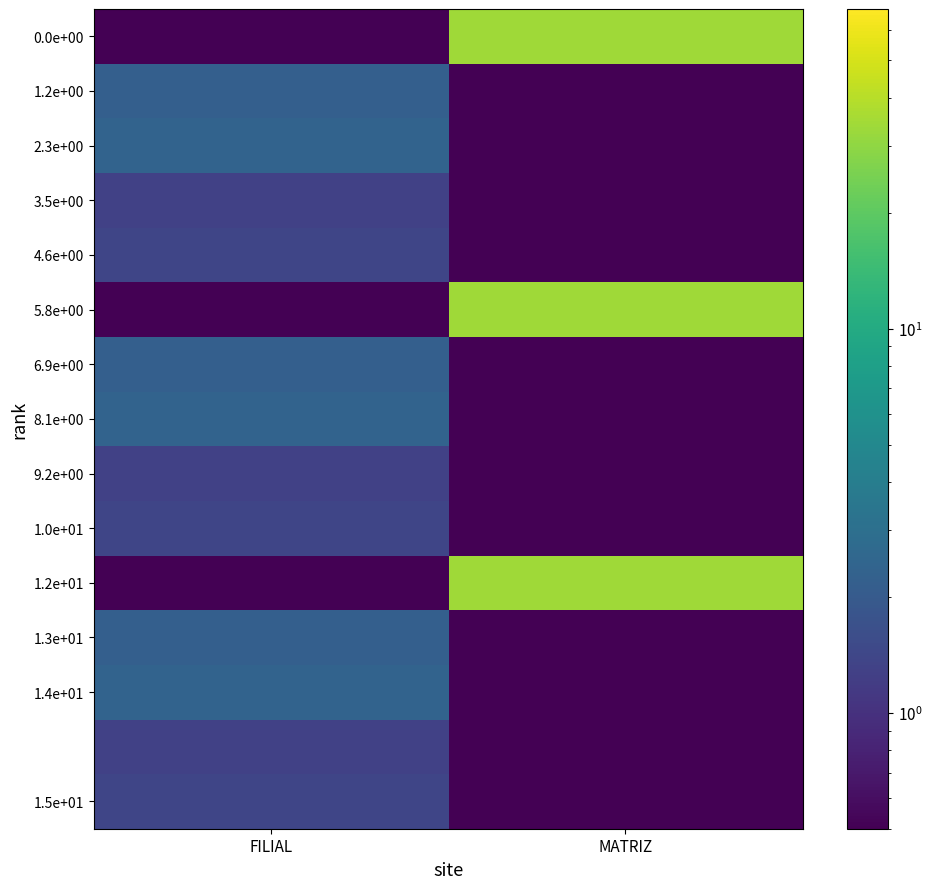

At how many categories does at least one series exceed 16?

1